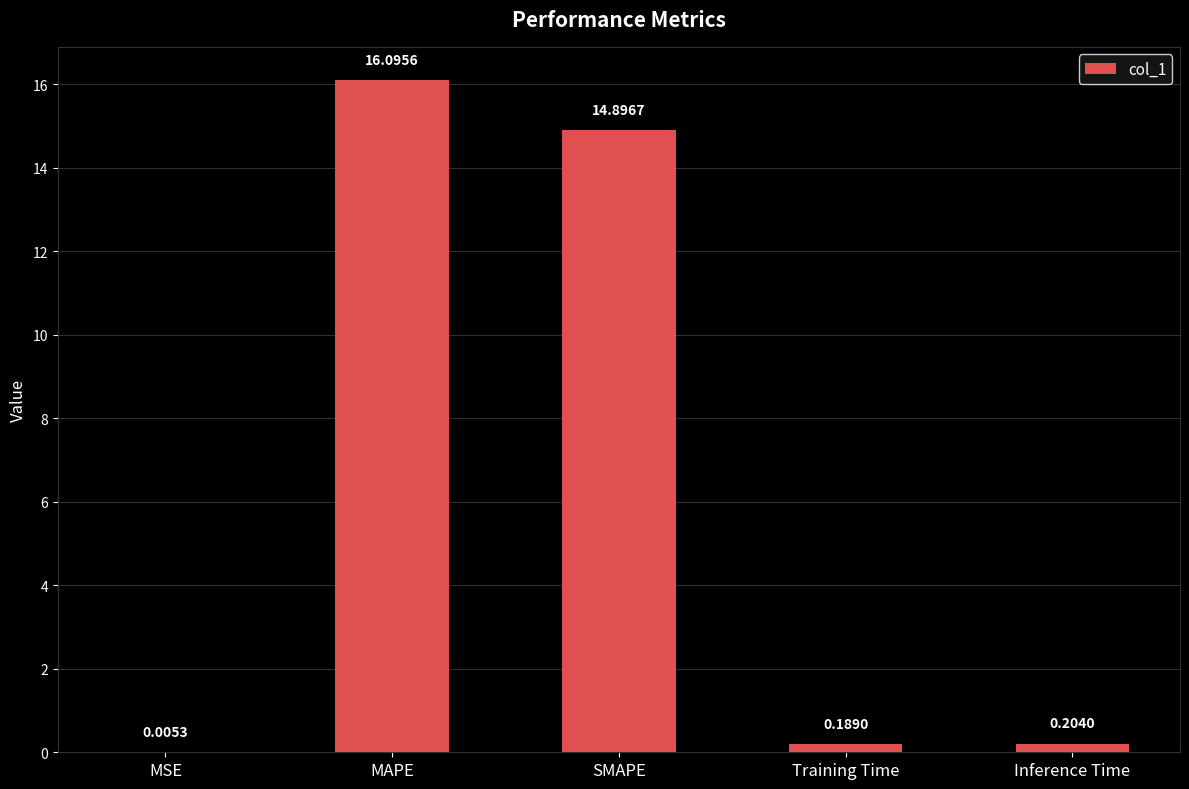

What is the sum of all values?

31.4